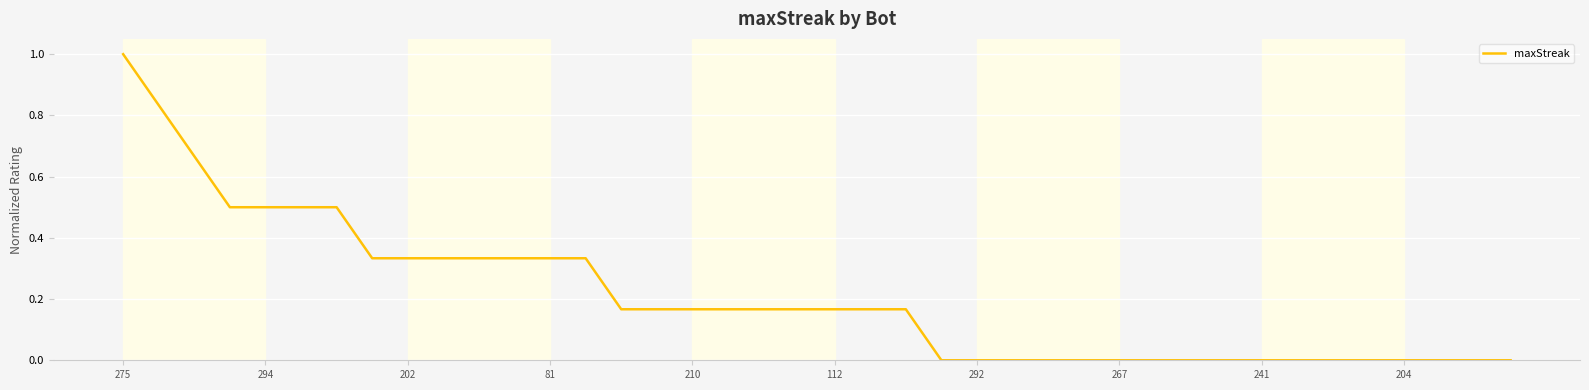

What is the difference between the maximum and minimum values?

1.0